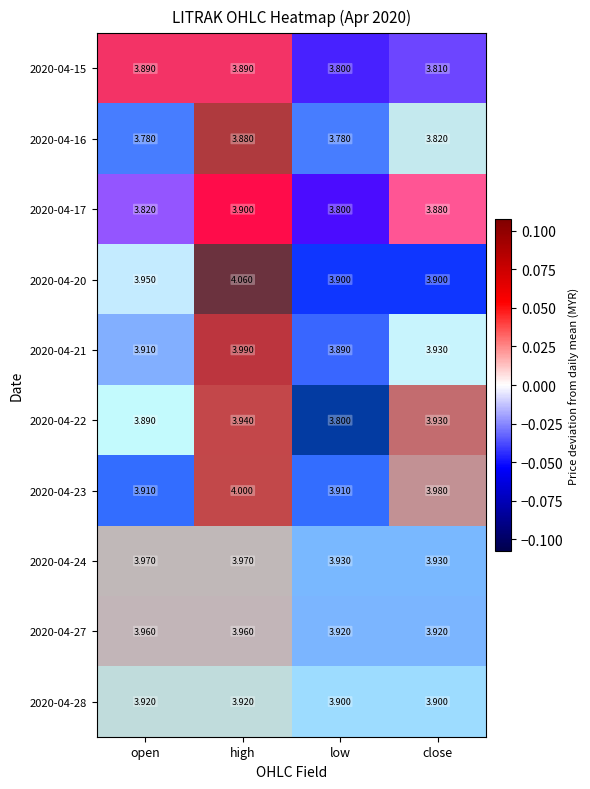

At which label is 2020-04-22 closest to 0?

open